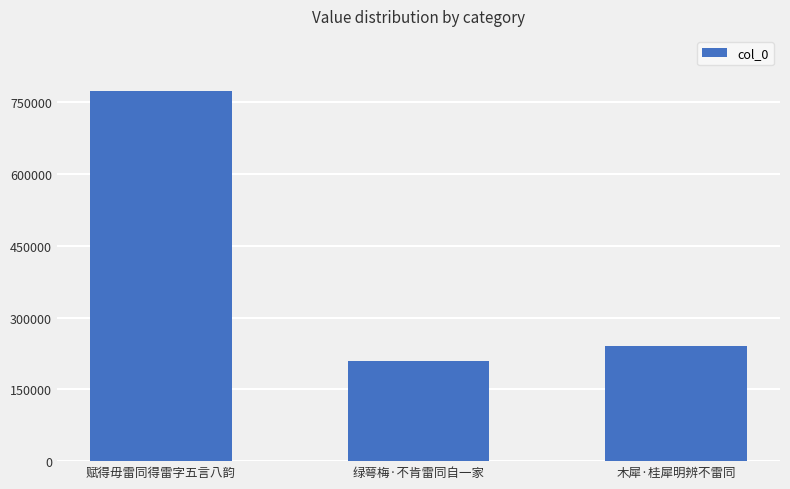

What value does the data have at 木犀·桂犀明辨不雷同?

239964